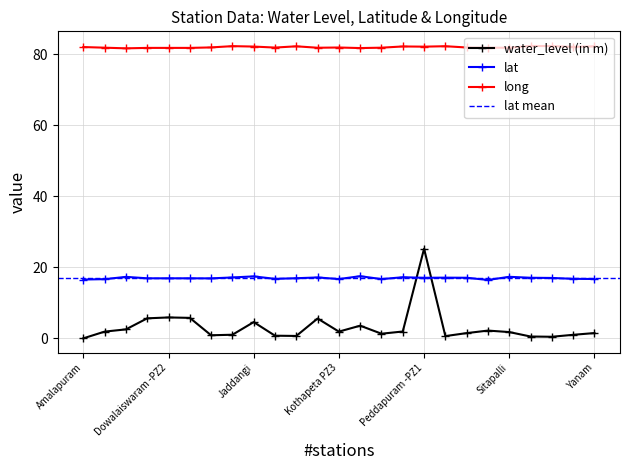

What is the value of the long point at the 9th from the left?

82.2